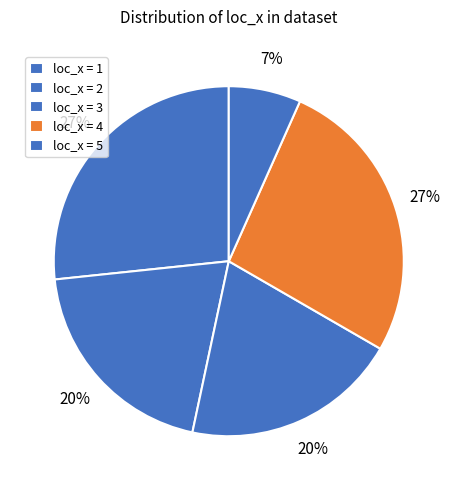

Count the number of slices in the pie.

5